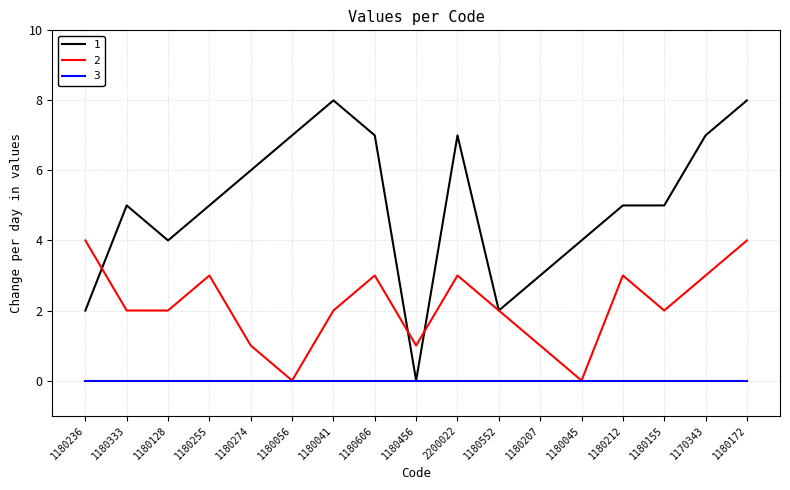

Which series has the widest spread of values?

1